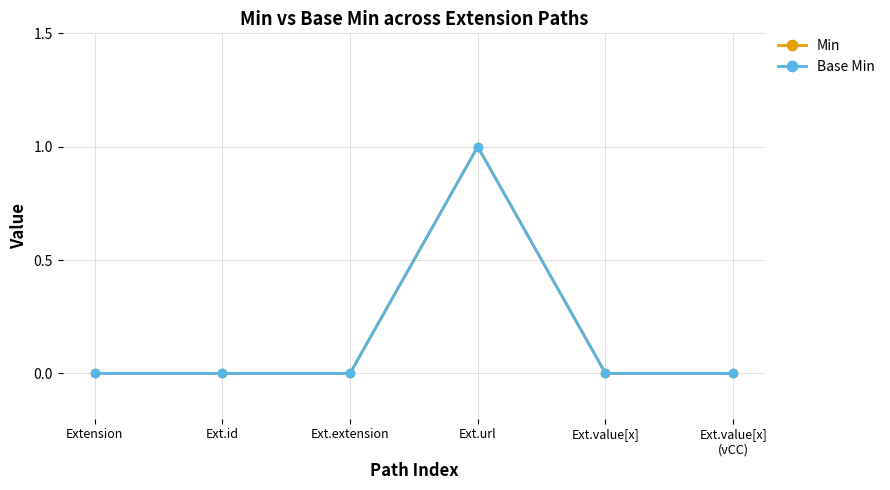

Which has a higher value, Ext.value[x] or Ext.id?

Ext.value[x]